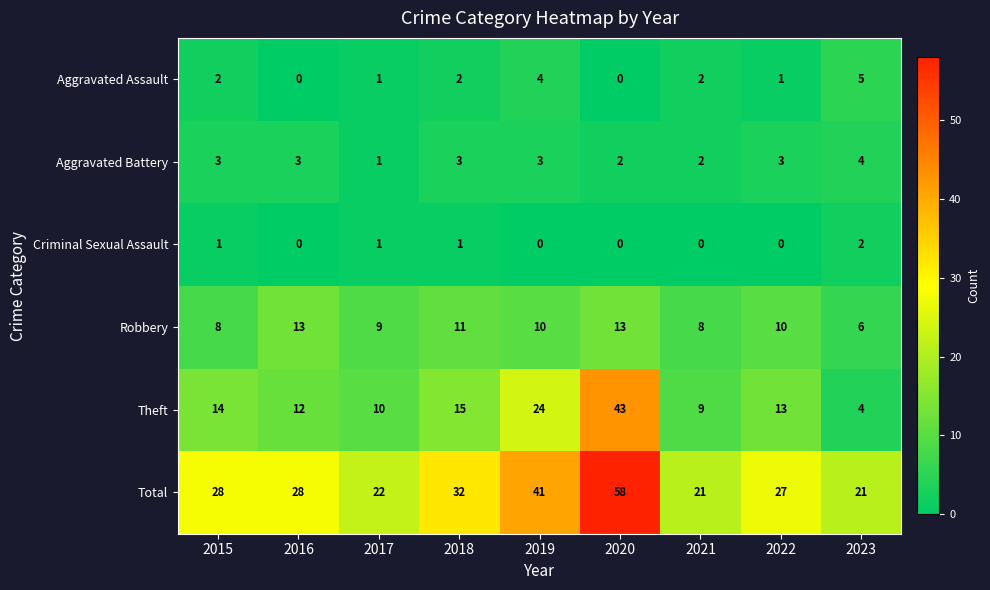

Where is Theft nearest to the value 23?

2019